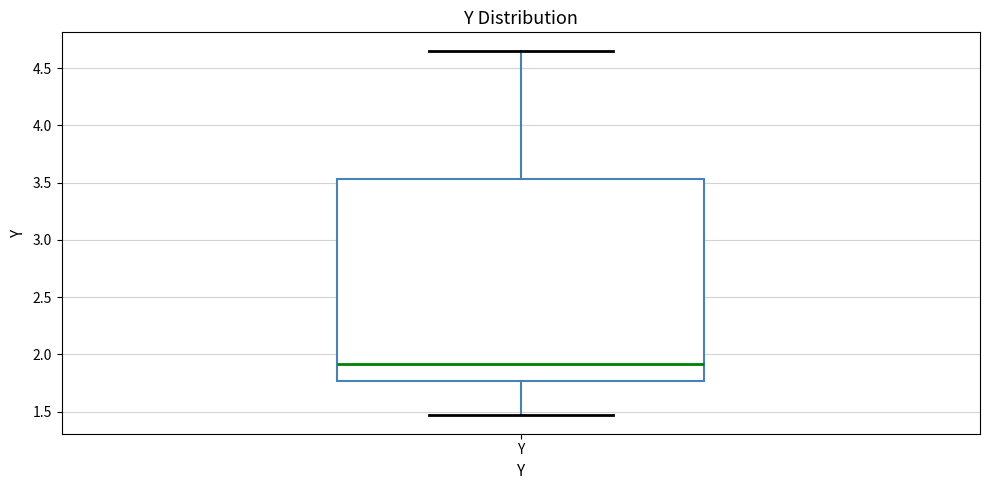

Transcribe this box plot: give where the median line is, the range the box spans, and where the two whiskers end, as read against the y-axis. The values are not printed on the chart, so give them approximately, as read against the axis.

median 1.90, box 1.75 to 3.55, whiskers 1.45 to 4.65